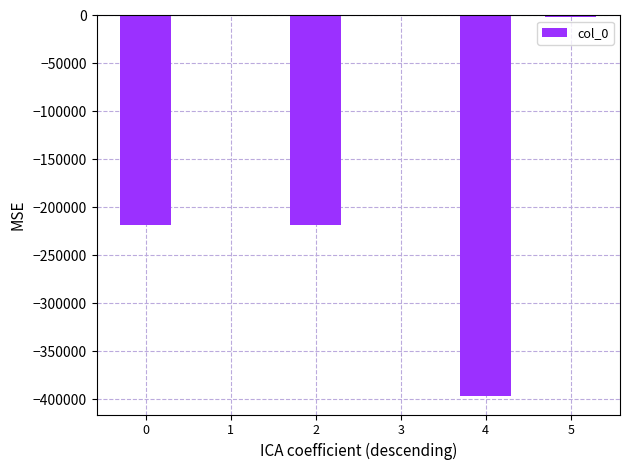

What is the sum of all values?

-834643